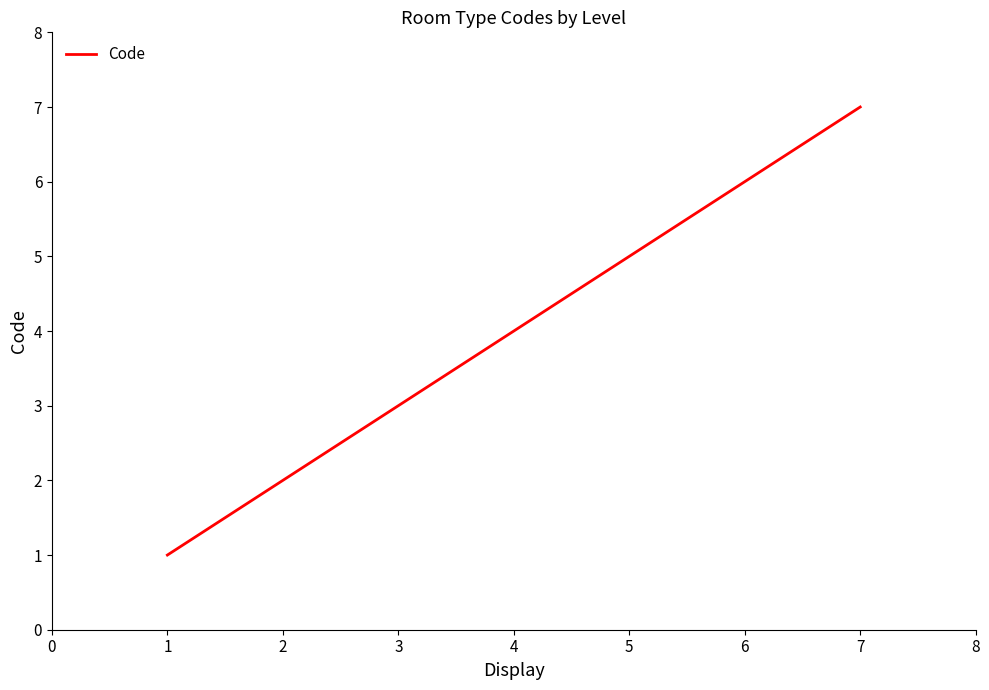

The value at 2 is 3. True or false?

False